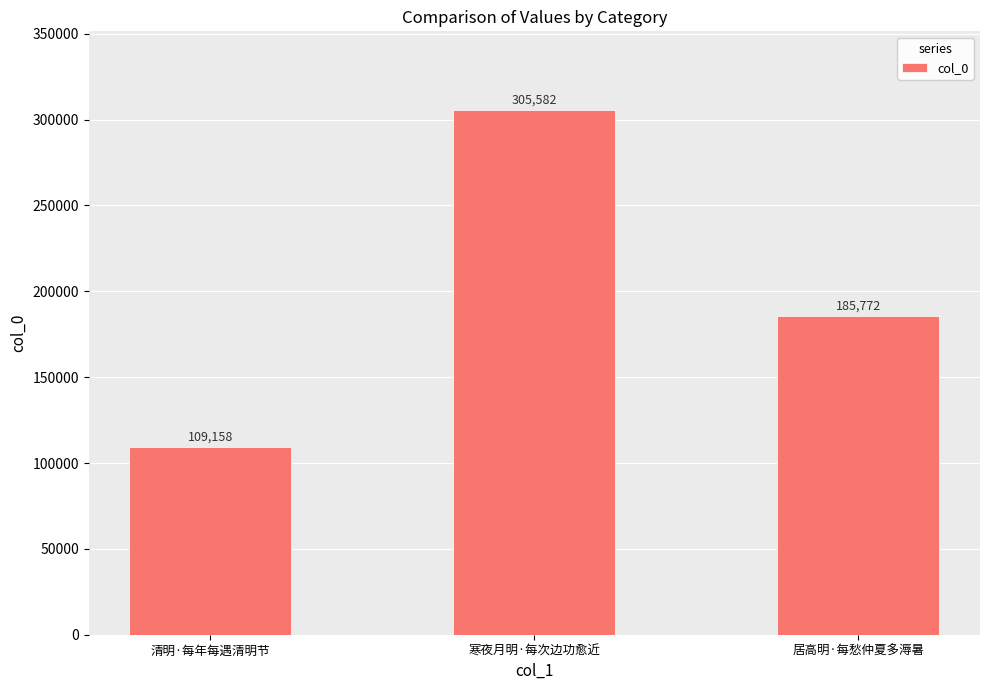

Between 清明·每年每遇清明节 and 居高明·每愁仲夏多溽暑, which is larger?

居高明·每愁仲夏多溽暑